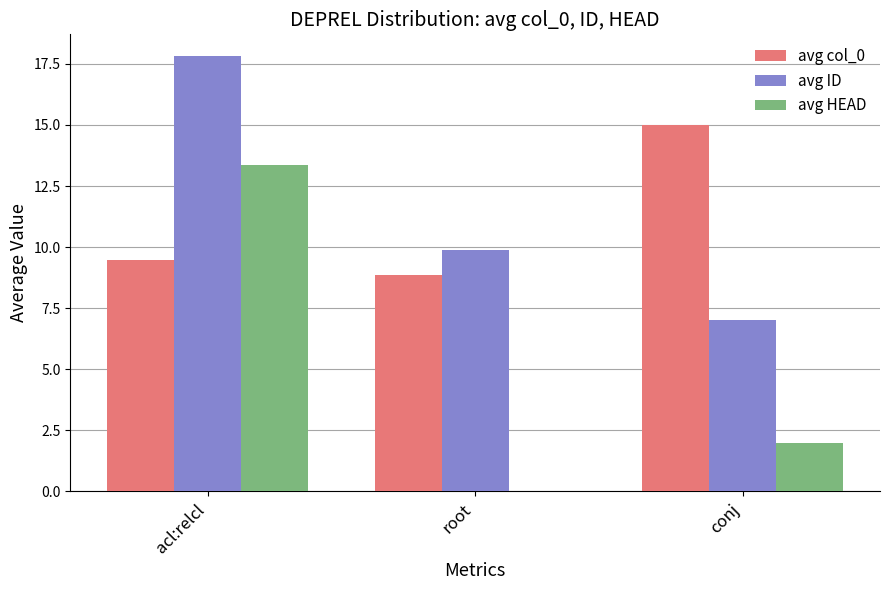

What is the sum of all avg ID values?

34.7